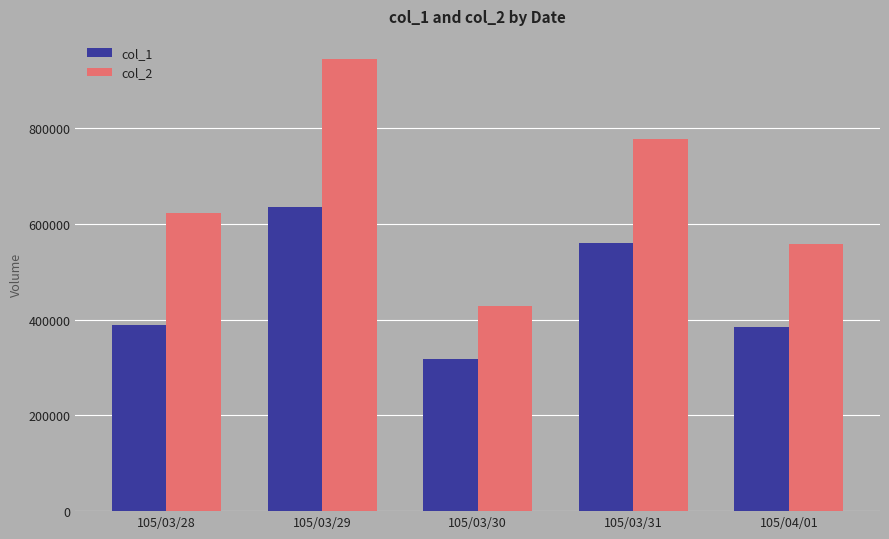

At which category does the chart reach its minimum across all series?

105/03/30